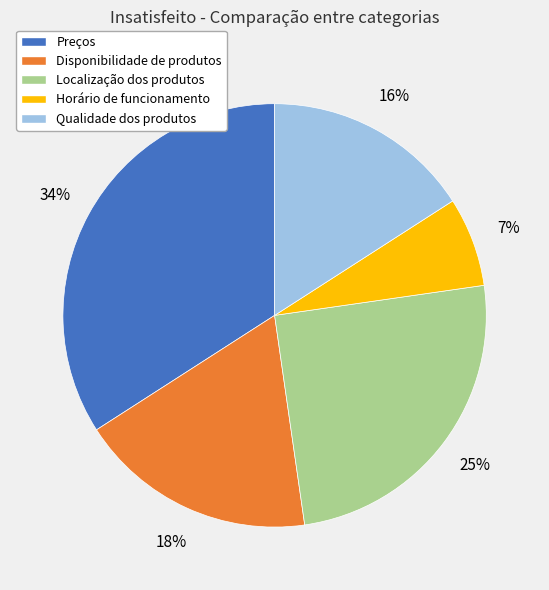

To the nearest percent, what is the average slice percentage?

20%